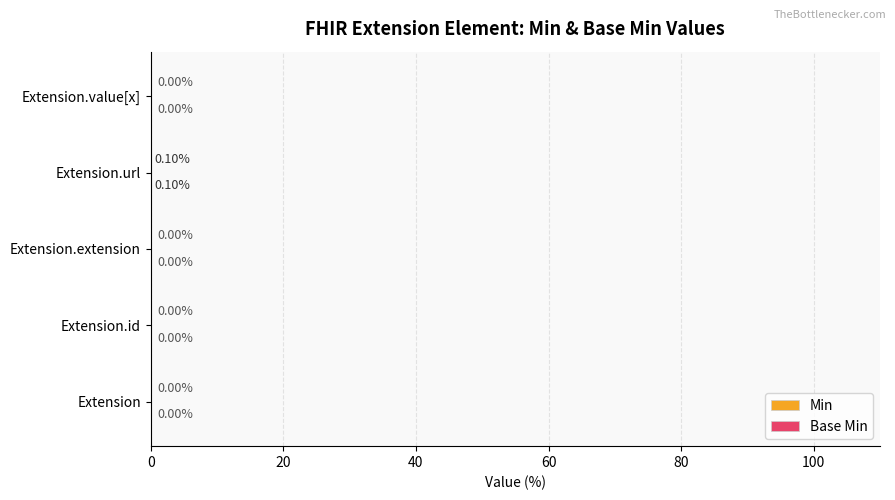

At which category is the sum across all series the highest?

Extension.url